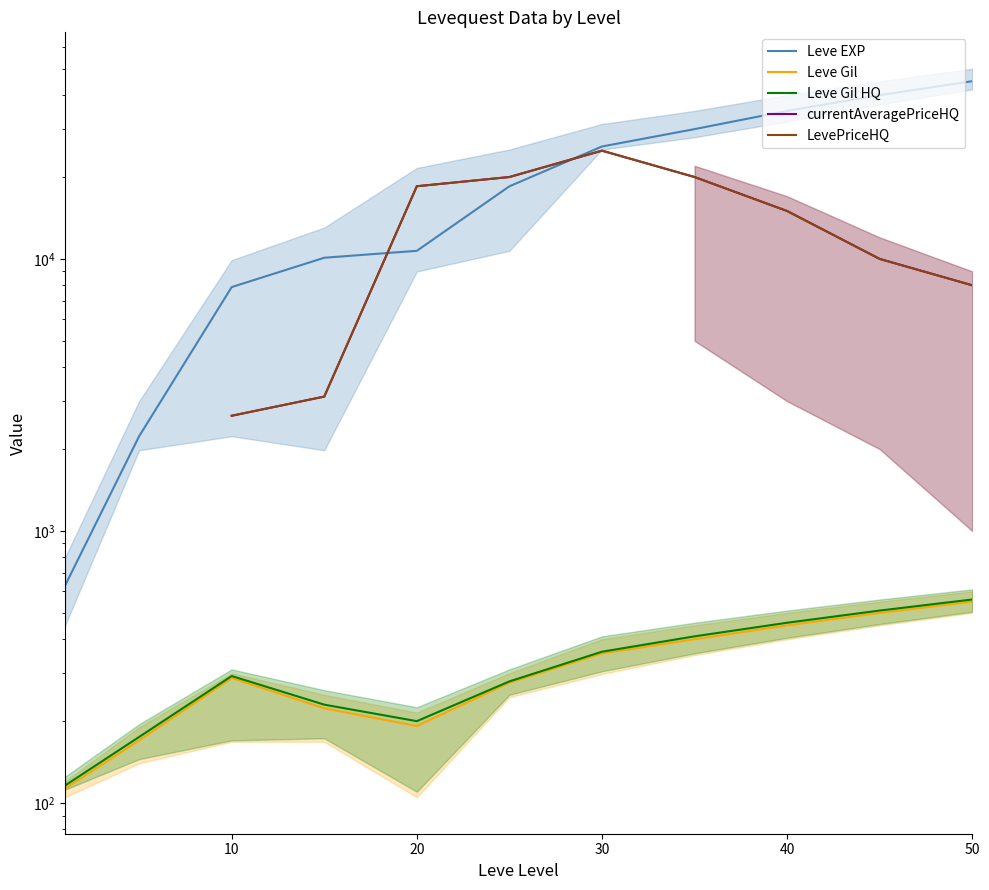

How many distinct data groups are displayed?

5